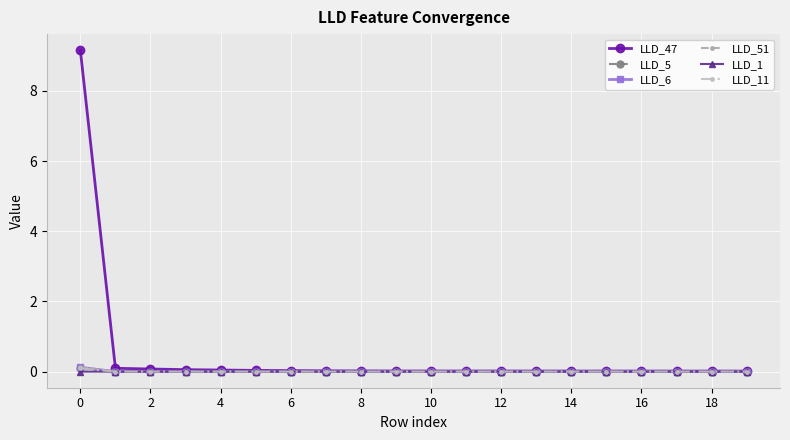

Which series has the widest spread of values?

LLD_47